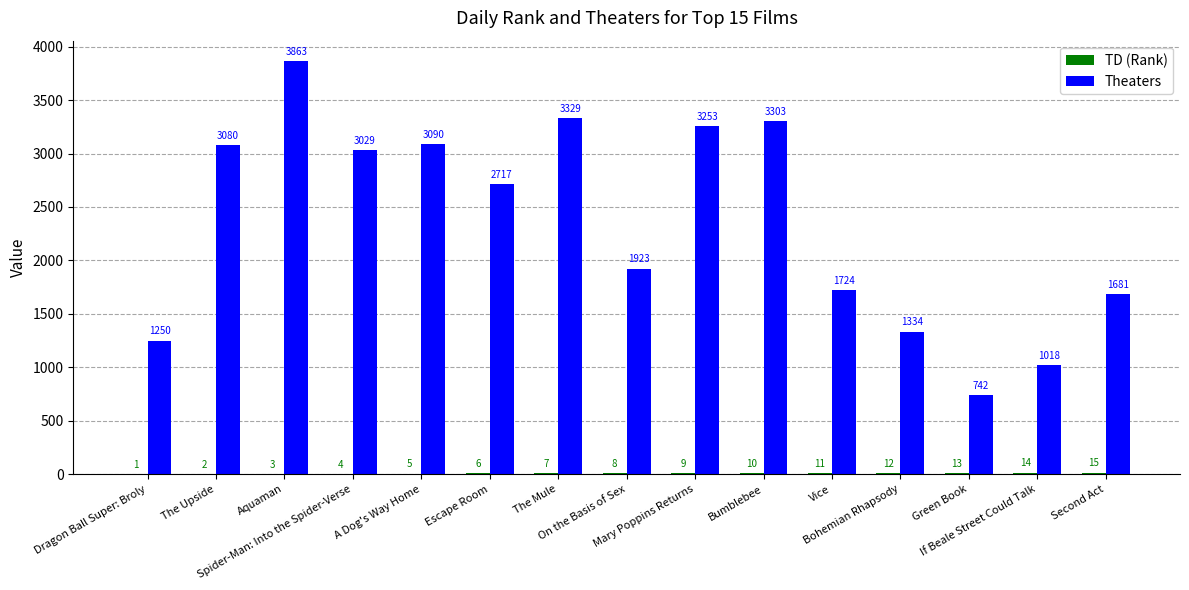

Which series has the largest total across all categories?

Theaters